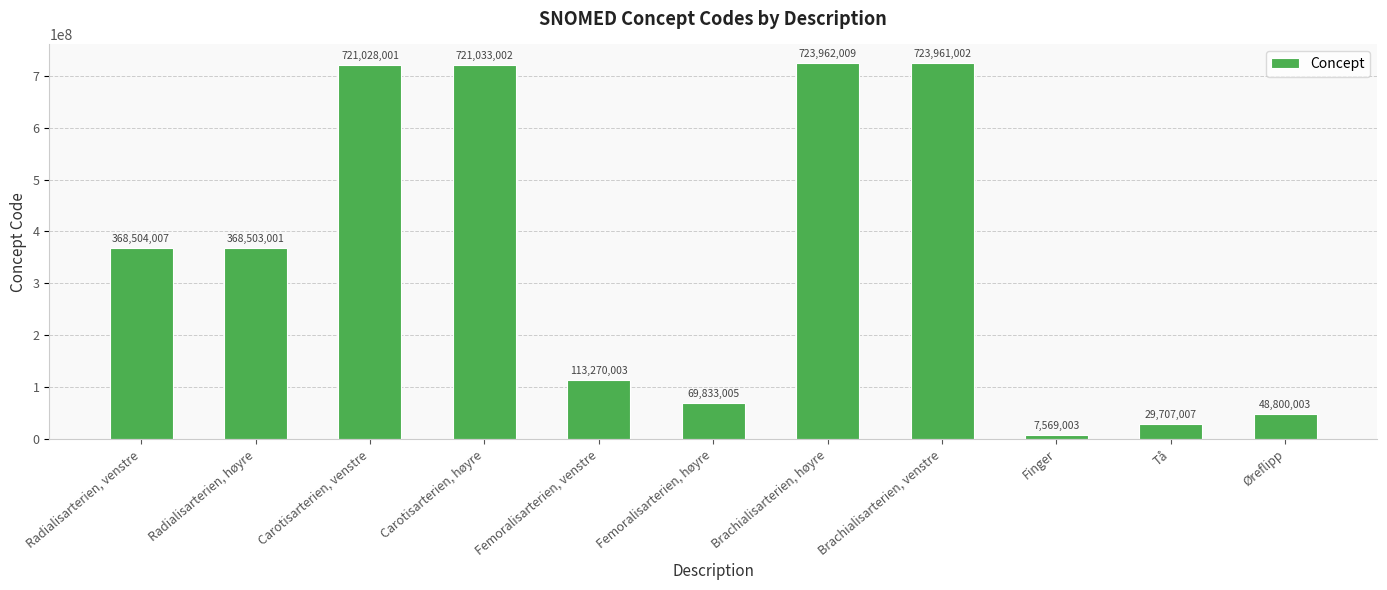

What is the change in value from Radialisarterien, venstre to Femoralisarterien, høyre?

-298671002